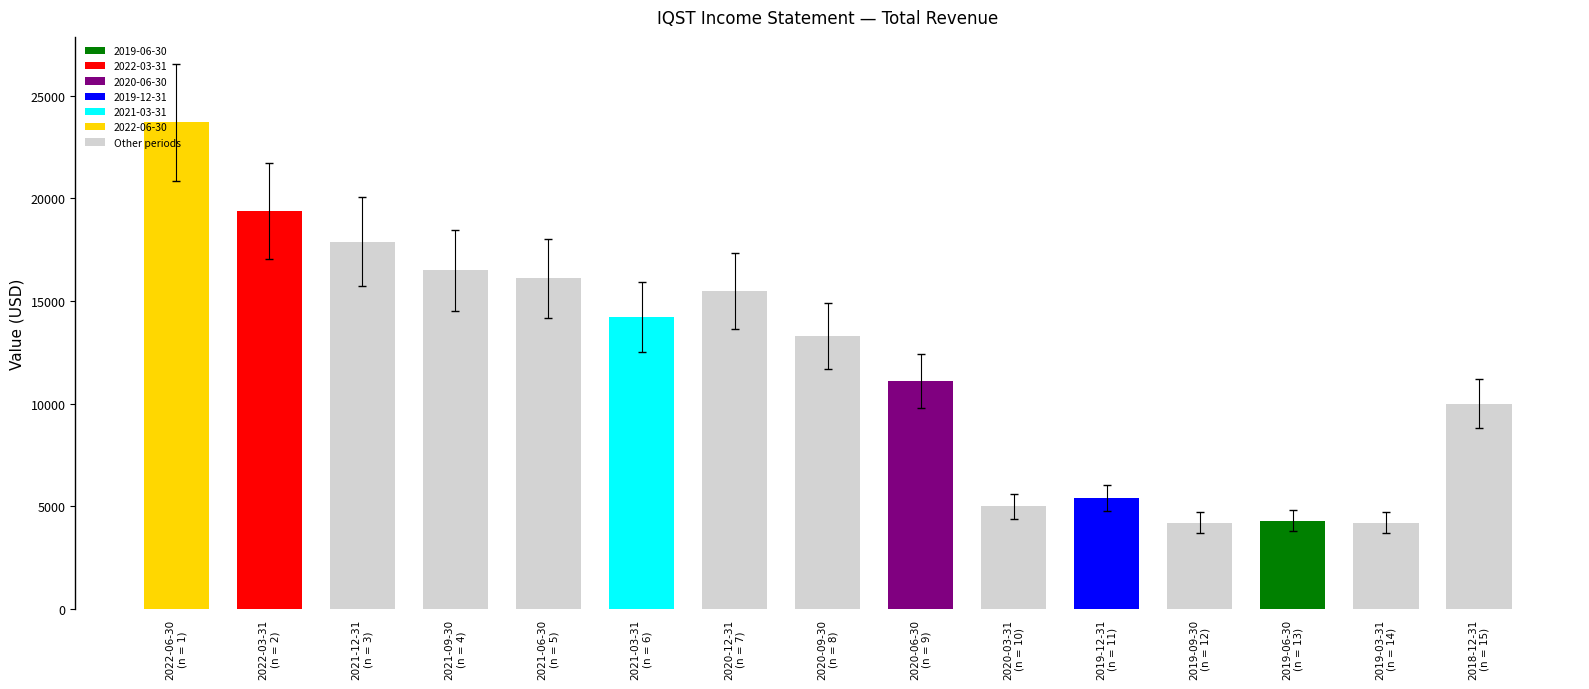

What is the difference between the maximum and minimum values?

19500